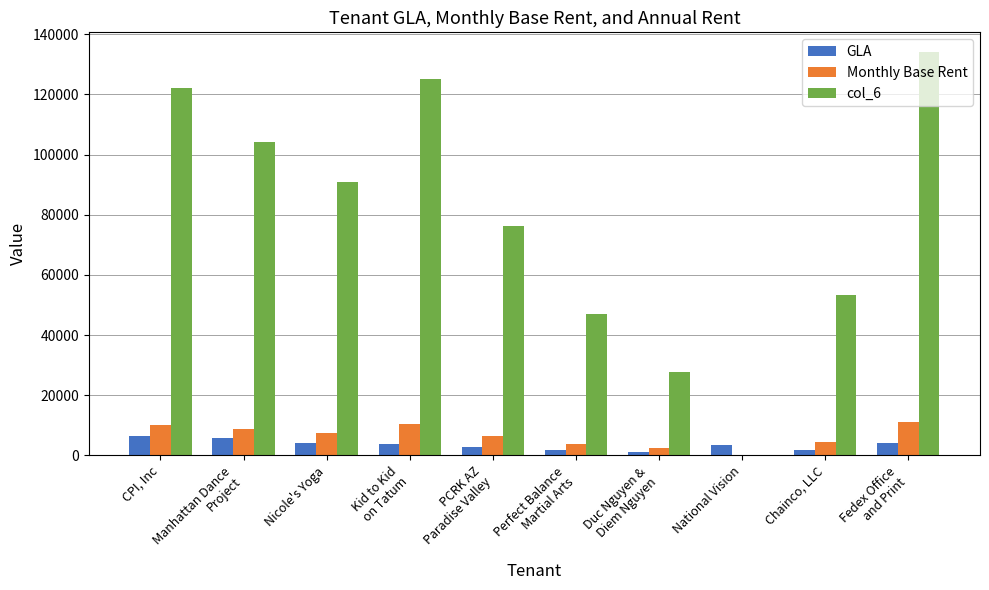

What is the sum of all GLA values?

35118.0